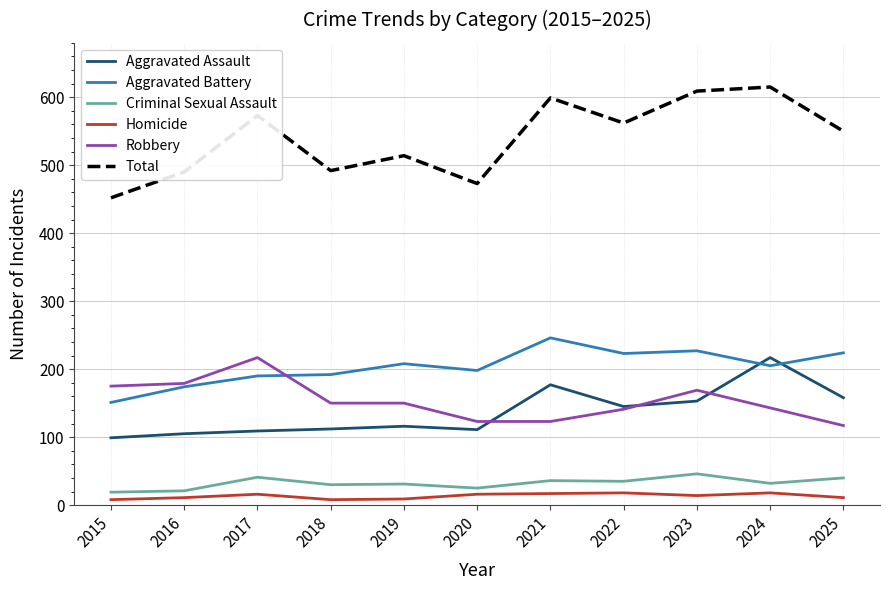

Which series has the largest total across all categories?

Total